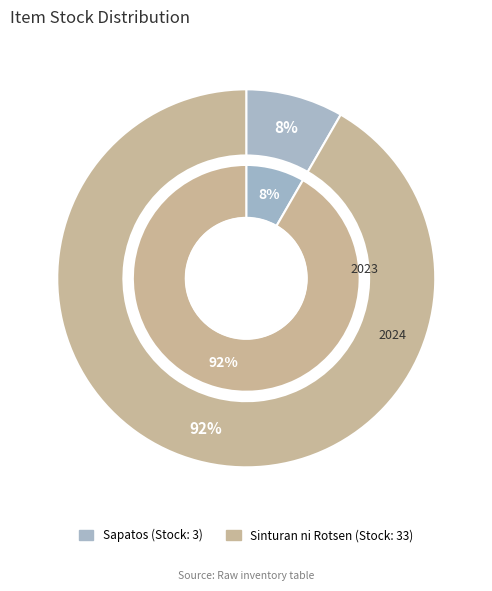

Between Sapatos and Sinturan ni Rotsen, which is larger?

Sinturan ni Rotsen